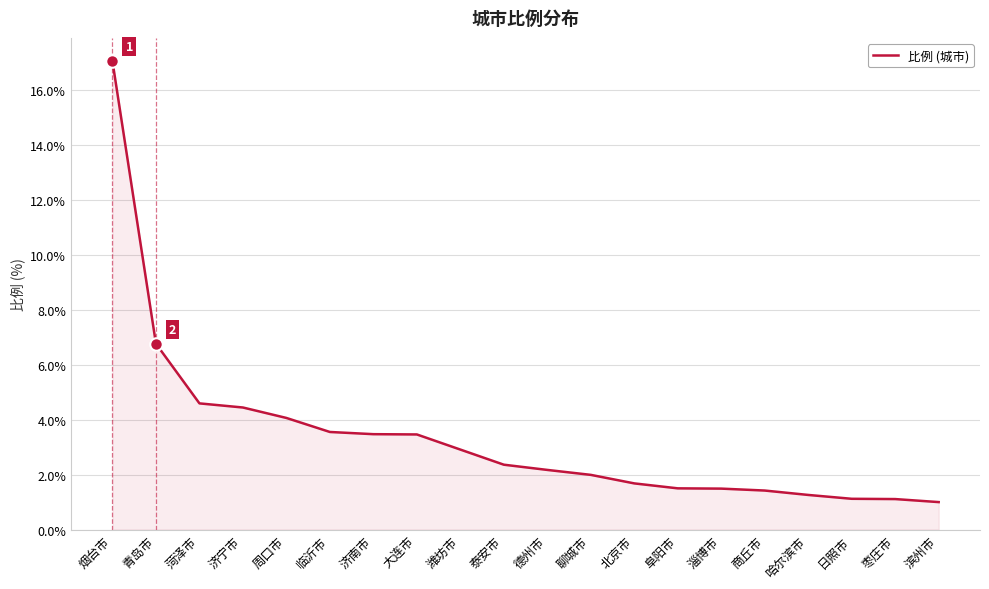

What is the ratio of the value at 济南市 to the value at 阜阳市?

2.3